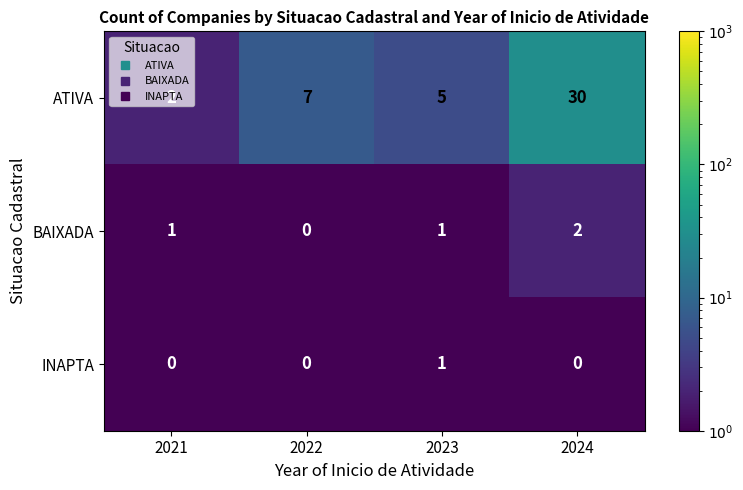

What is the approximate value of ATIVA at 2022, to the nearest 10?

10